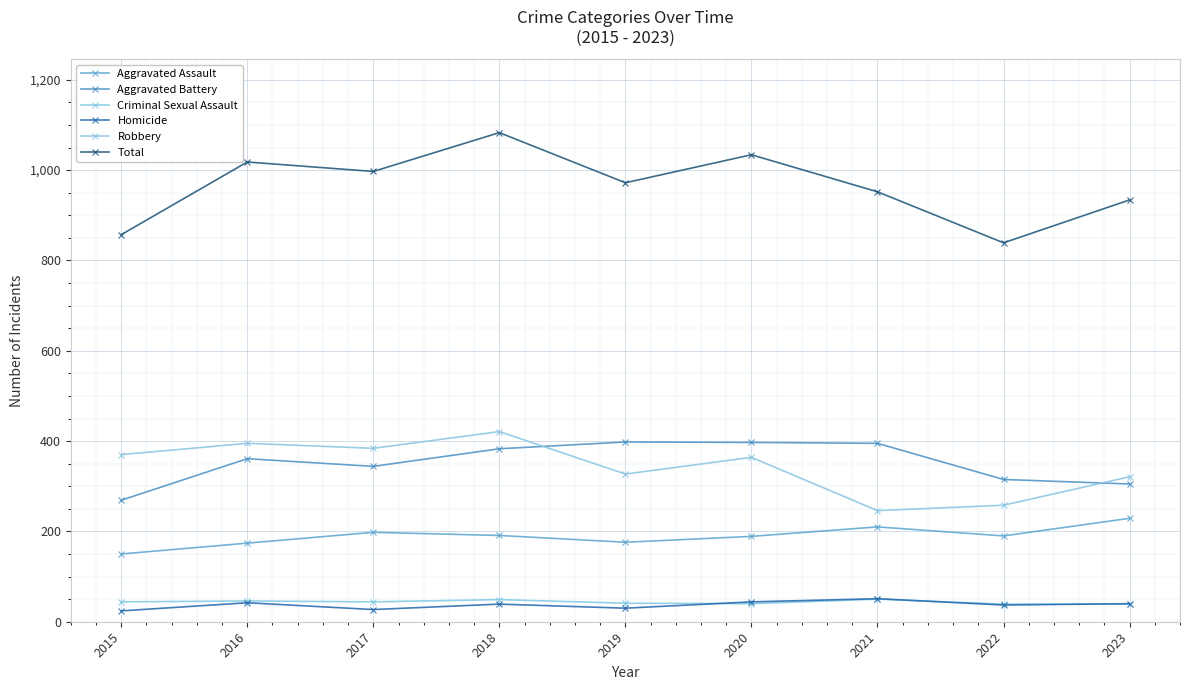

How many series are shown in this chart?

6